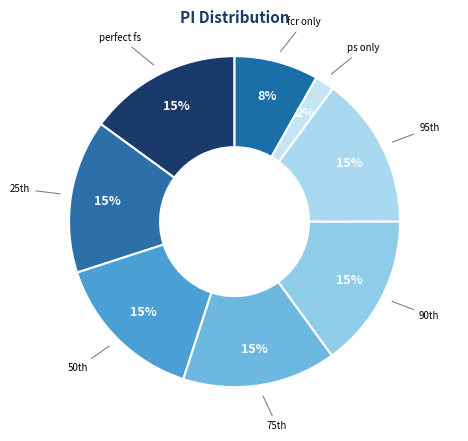

How many segments does this pie chart have?

8